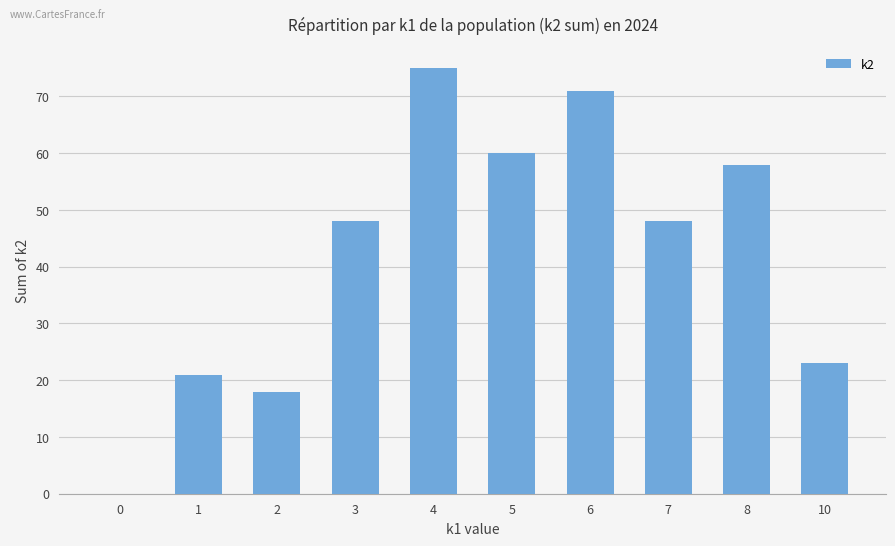

Count the number of categories in the chart.

10